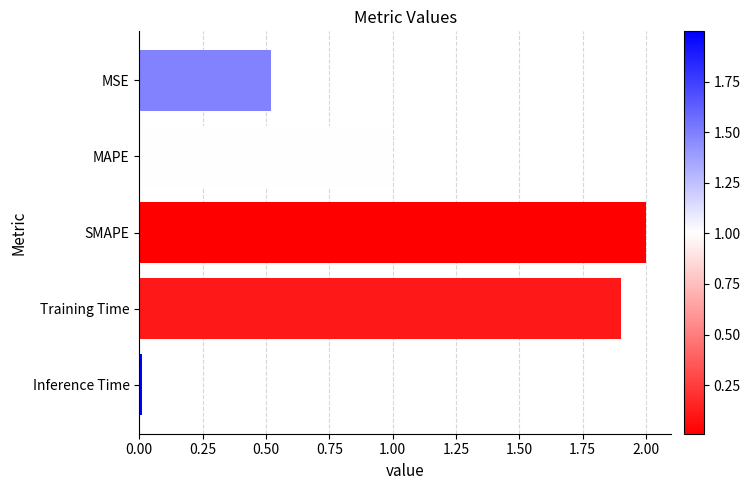

The value at MSE is 0.5. True or false?

True